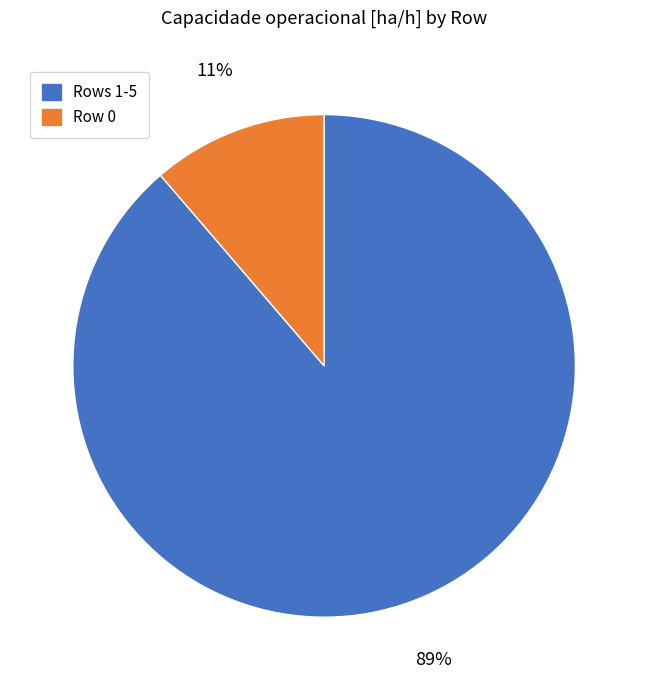

Is there a majority slice in this chart?

Yes